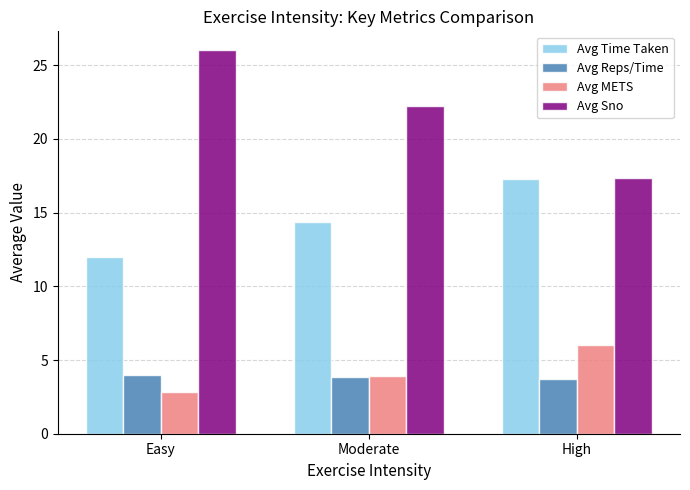

Is it true that Avg METS equals 4.6 at Easy?

False